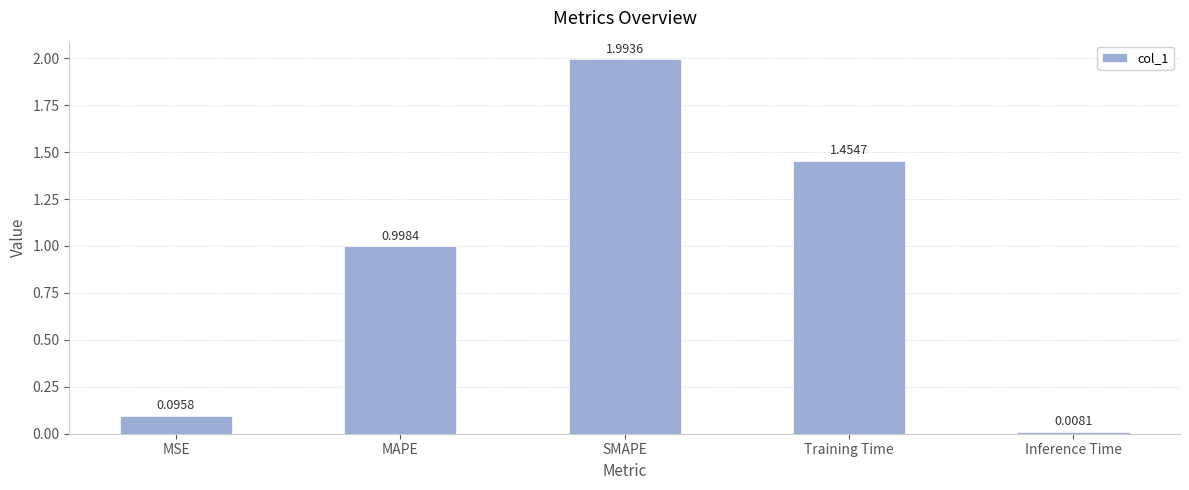

Count the number of data series in this chart.

1